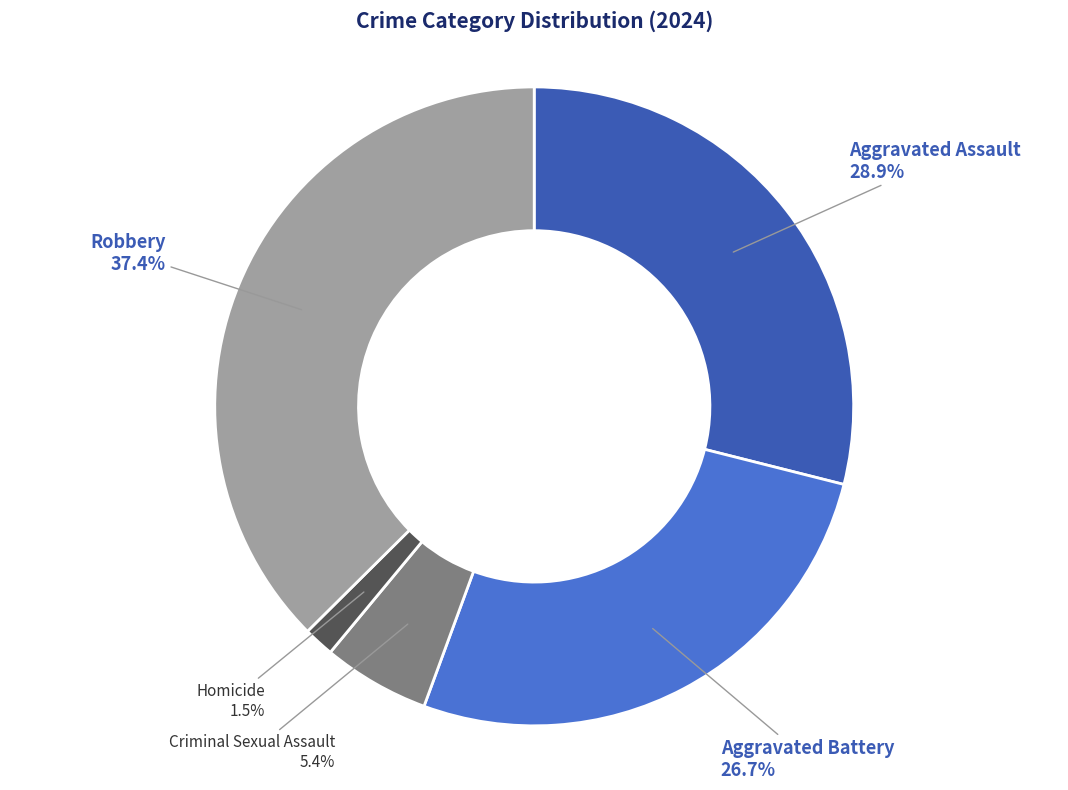

Is there a majority slice in this chart?

No